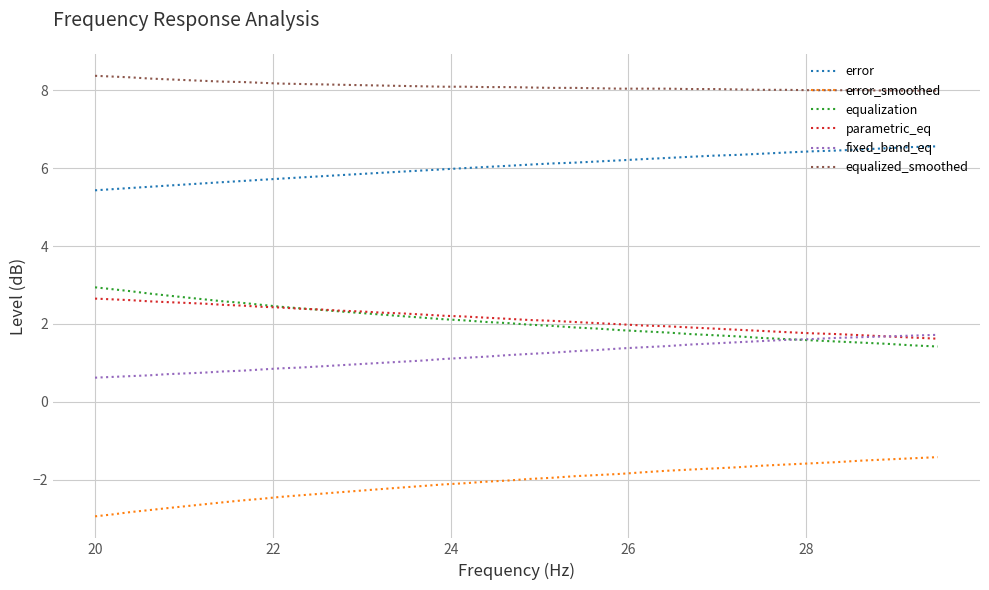

What is the smallest value displayed?

-2.9